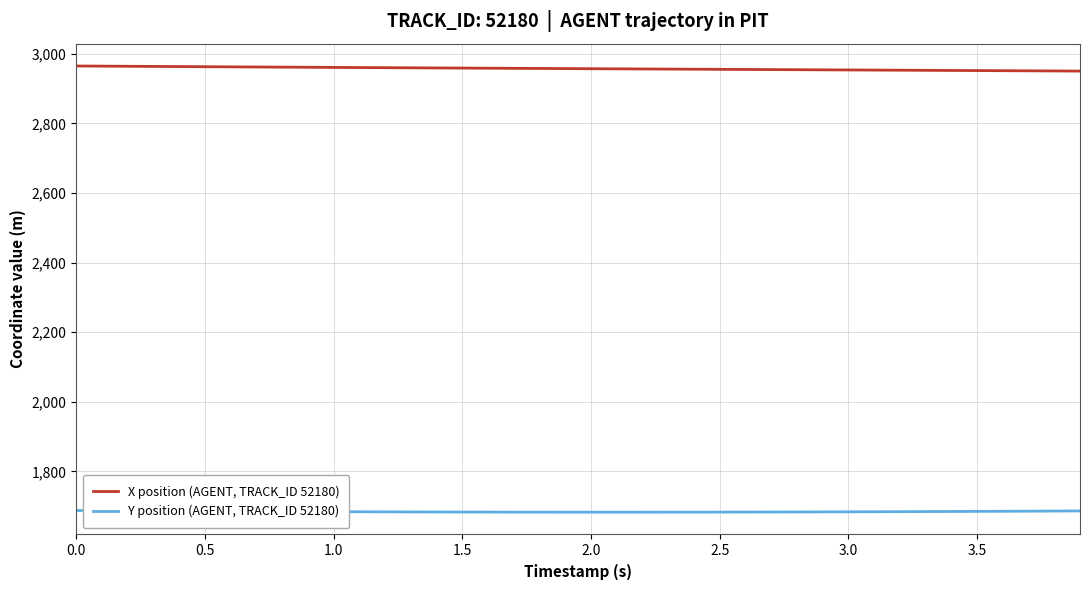

List the series in order of their overall mean, highest first.

X position (AGENT, TRACK_ID 52180), Y position (AGENT, TRACK_ID 52180)